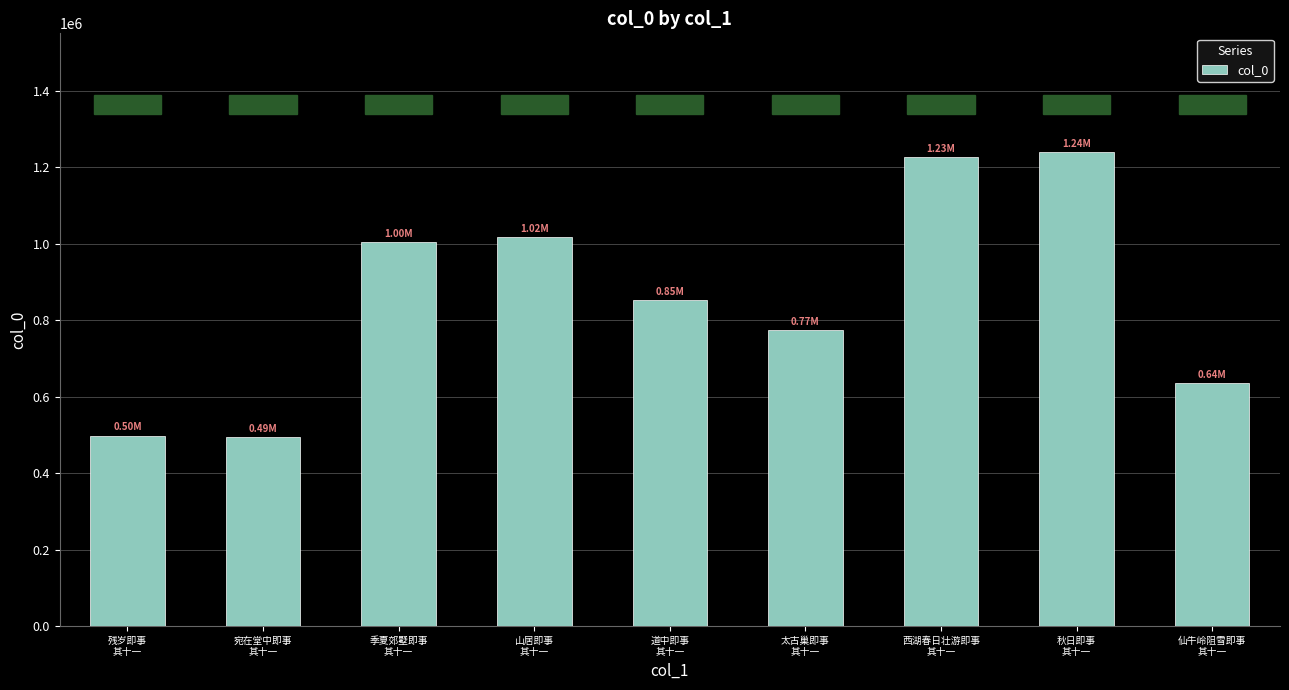

At which label does the data first exceed 853278?

季夏郊墅即事
其十一